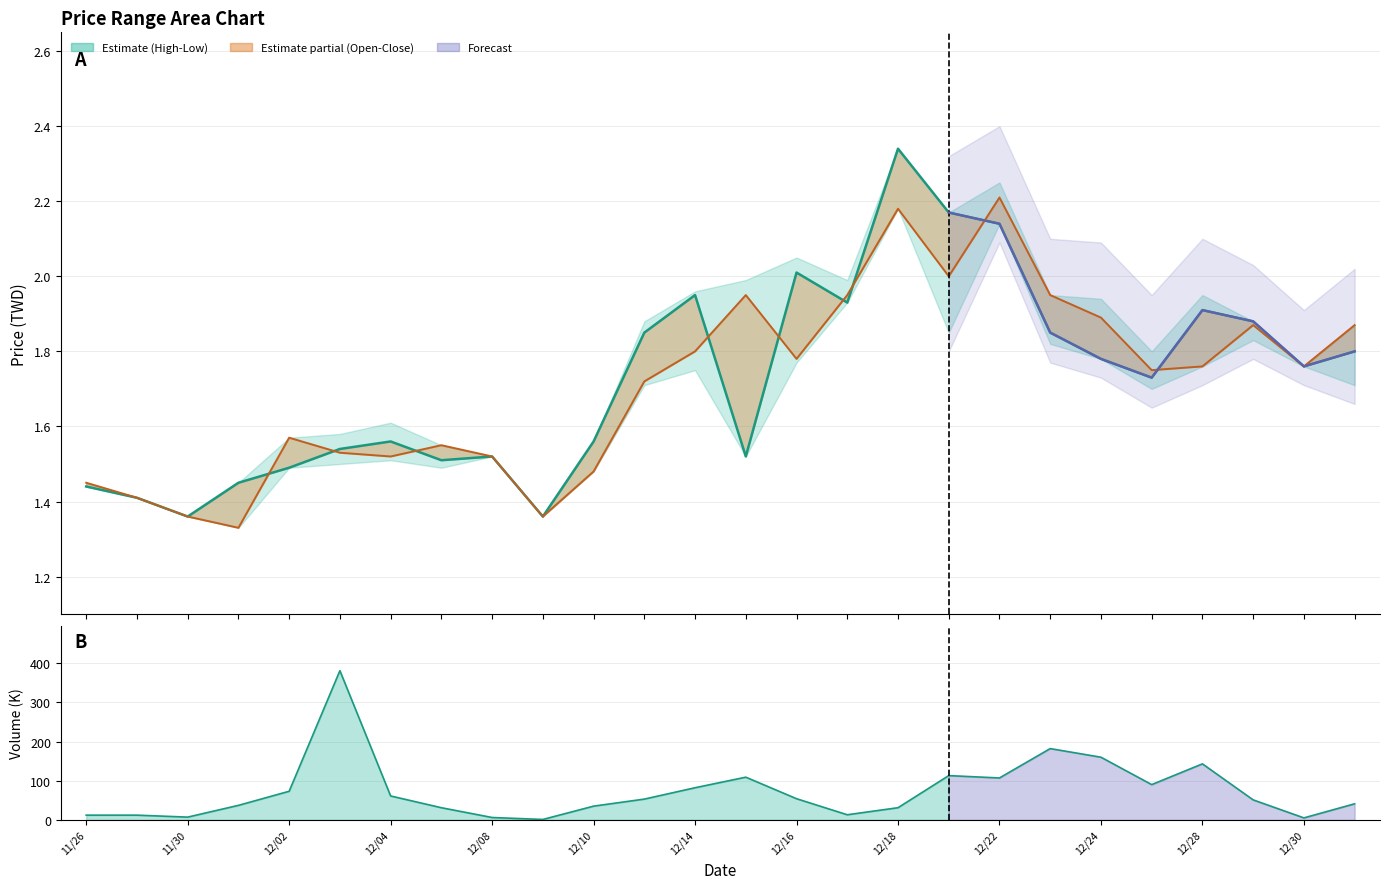

Rank the categories by Open value from highest to lowest.

109/12/22, 109/12/18, 109/12/21, 109/12/15, 109/12/17, 109/12/23, 109/12/24, 109/12/29, 109/12/31, 109/12/14, 109/12/16, 109/12/28, 109/12/30, 109/12/25, 109/12/11, 109/12/02, 109/12/07, 109/12/03, 109/12/04, 109/12/08, 109/12/10, 109/11/26, 109/11/27, 109/11/30, 109/12/09, 109/12/01